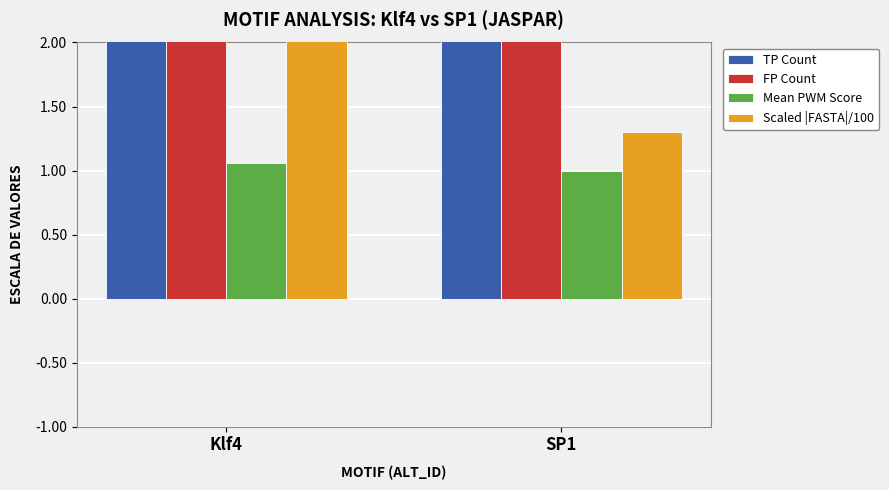

Reading left to right, extract all data points from this chart.

TP Count: 32.0	20.0
FP Count: 4.0	5.0
Mean PWM Score: 1.1	1.0
Scaled |FASTA|/100: 2.1	1.3